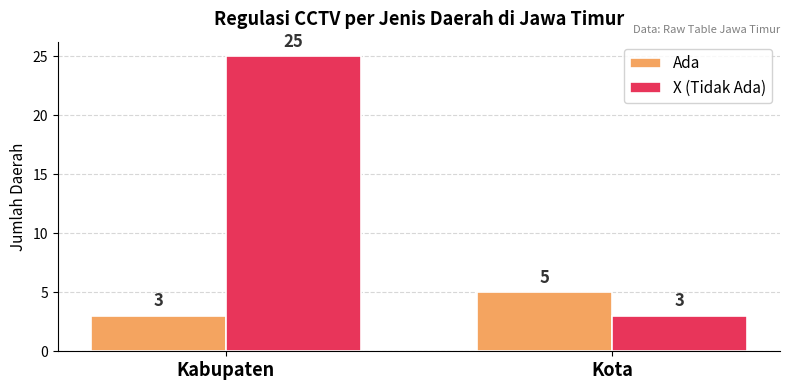

True or false: X (Tidak Ada) has a value of 25 at Kabupaten.

True